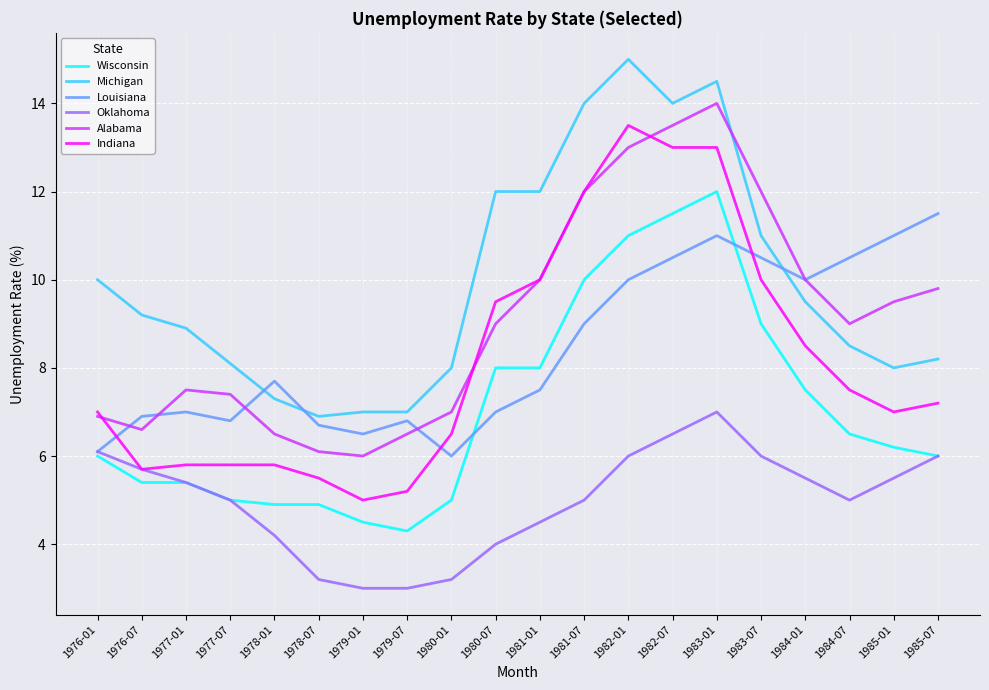

What is the sum of all Louisiana values?

169.0